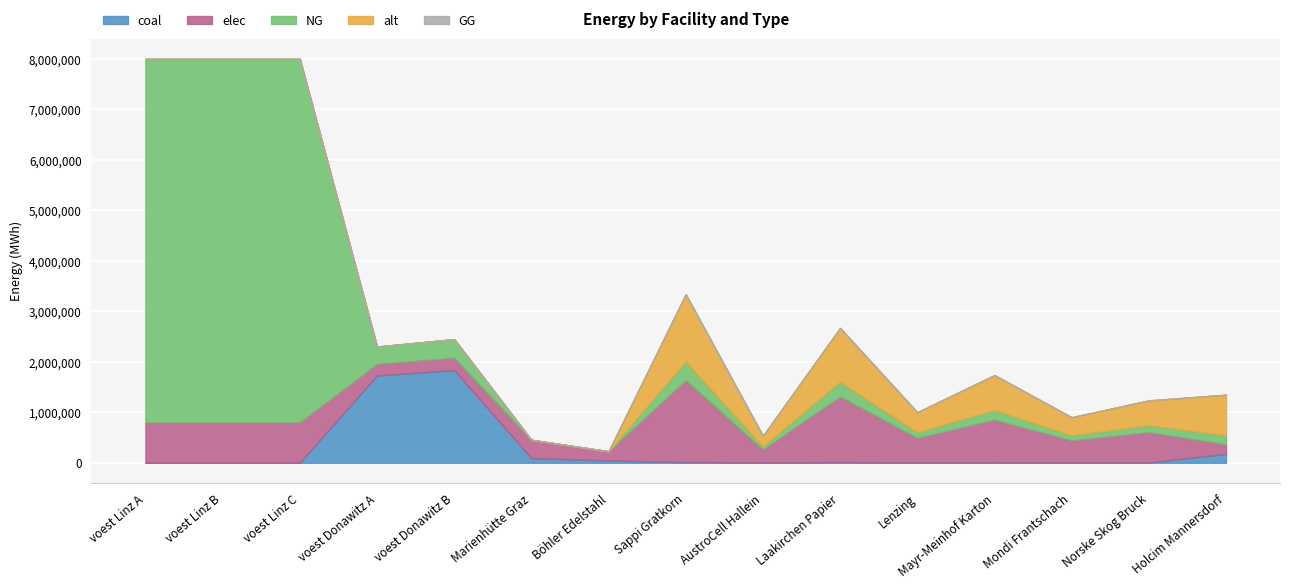

At how many categories does at least one series exceed 6950954?

3